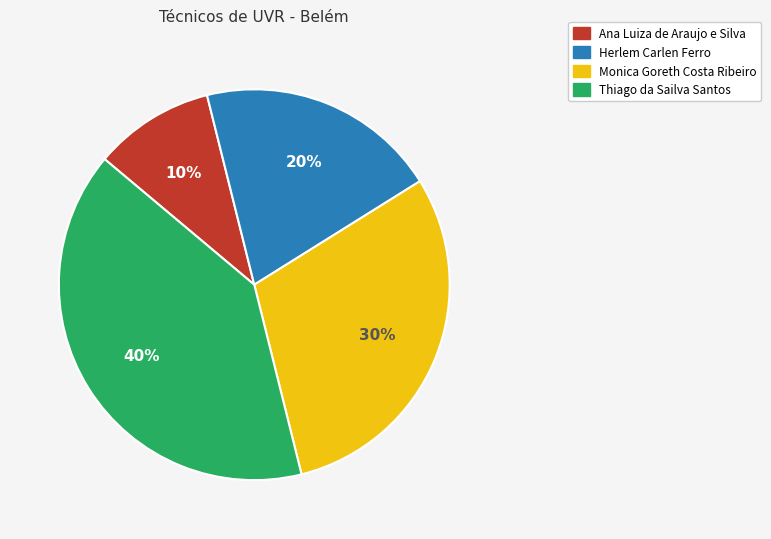

Is the sum of Ana Luiza de Araujo e Silva and Herlem Carlen Ferro greater than half?

No